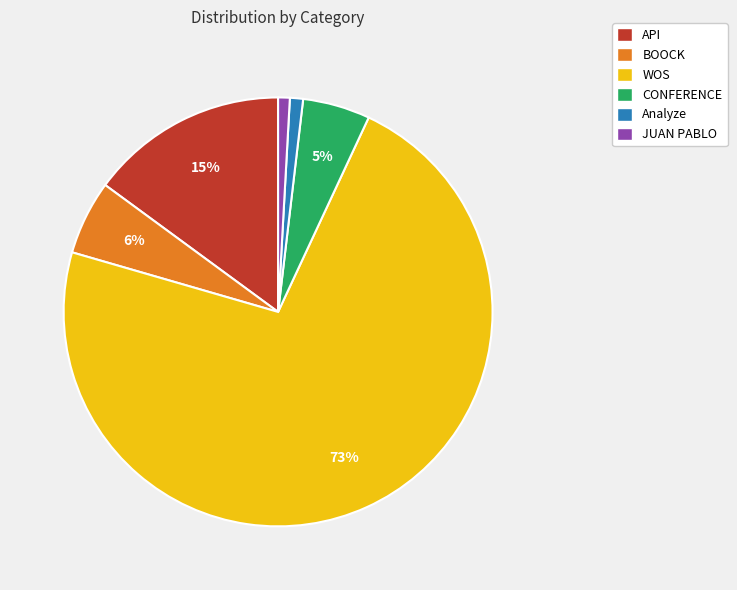

Which category has the biggest portion of the pie?

WOS